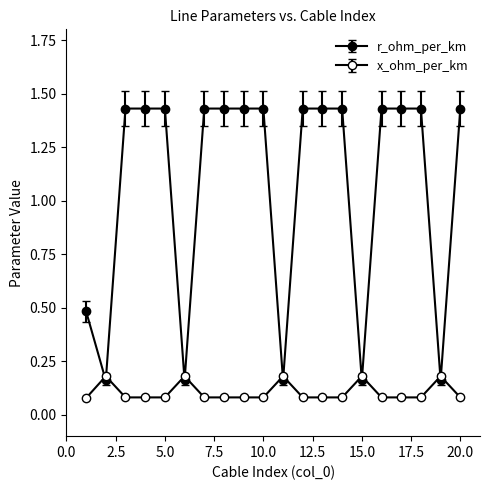

Where is the first local minimum for r_ohm_per_km?

2